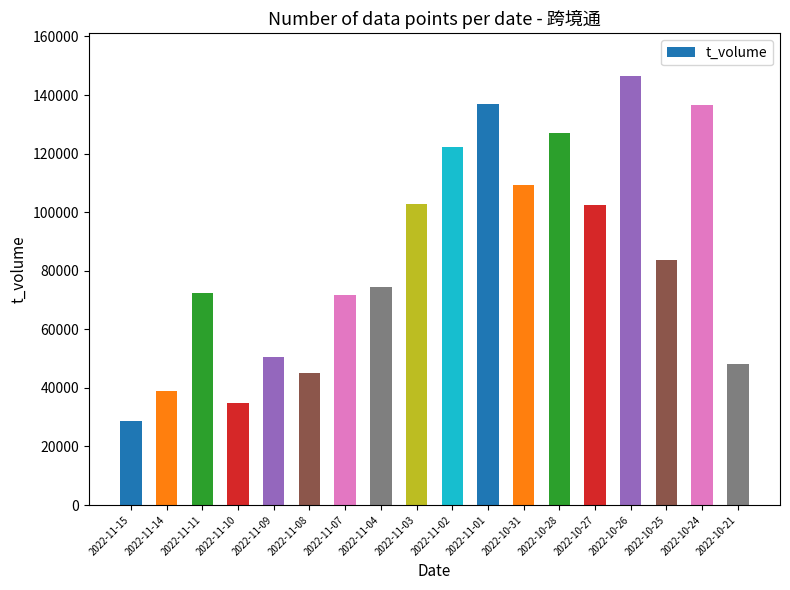

How many series are shown in this chart?

1